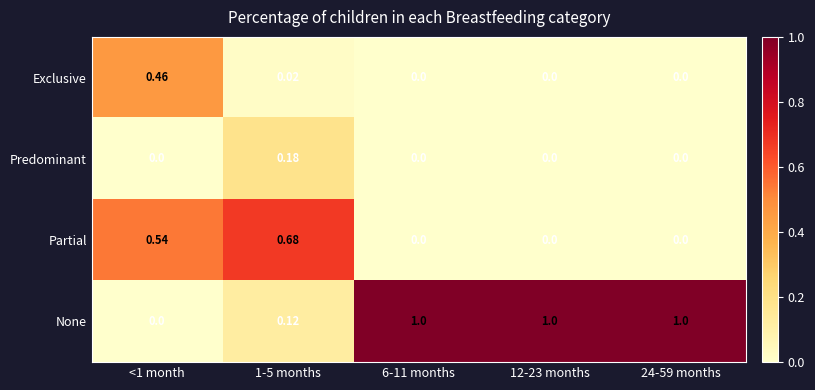

Which series has the widest spread of values?

None